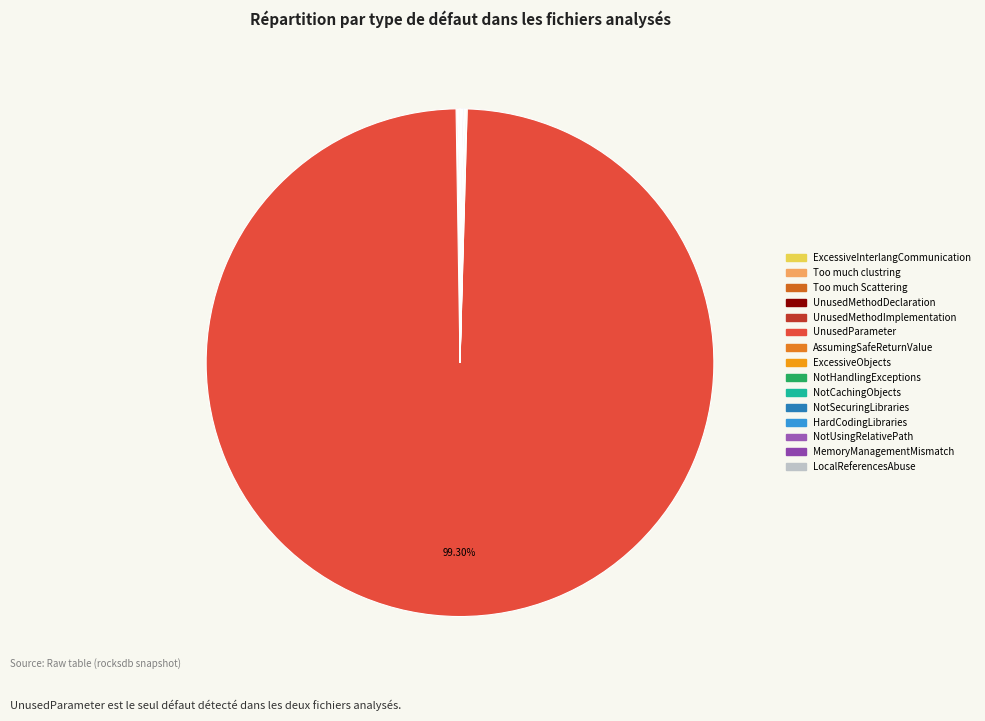

Count the number of slices in the pie.

15